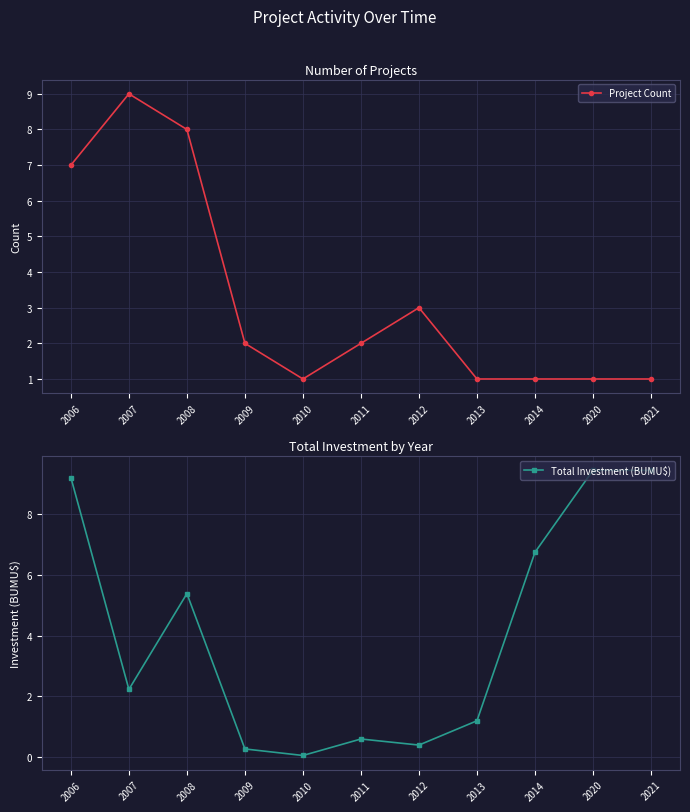

Between 2006 and 2010, which series saw the biggest shift?

Total Investment (BUMU$)